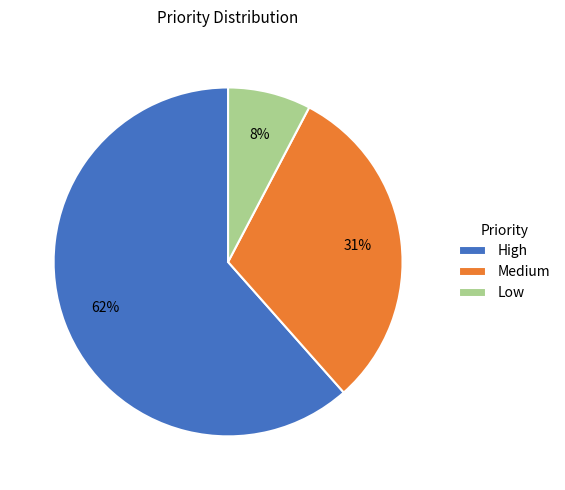

Do High and Low together represent more than half of the pie?

Yes